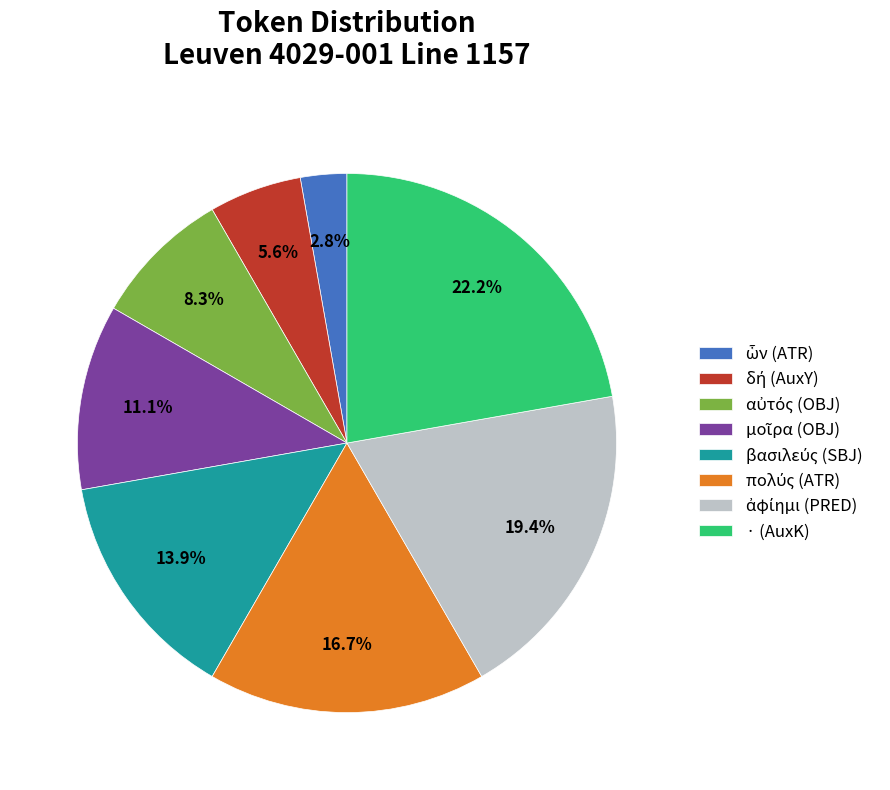

Is there a majority slice in this chart?

No